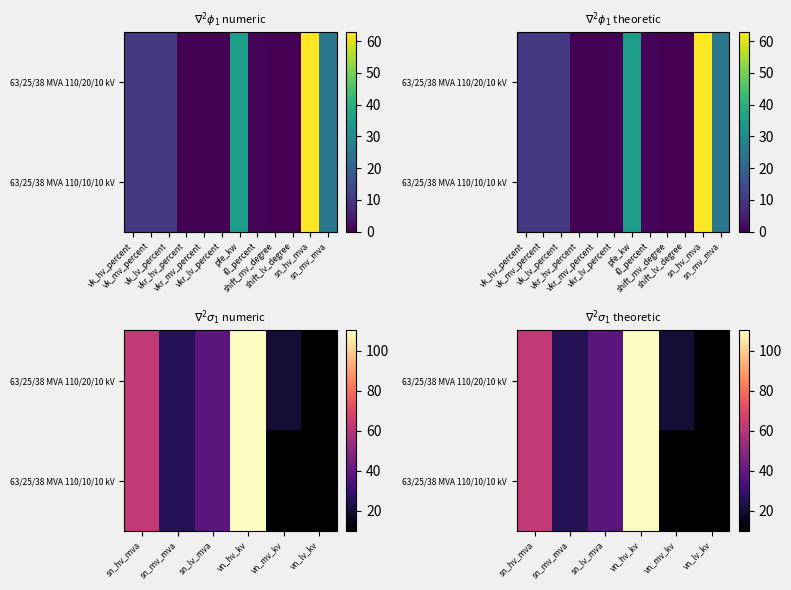

At how many categories does at least one series exceed 72?

1